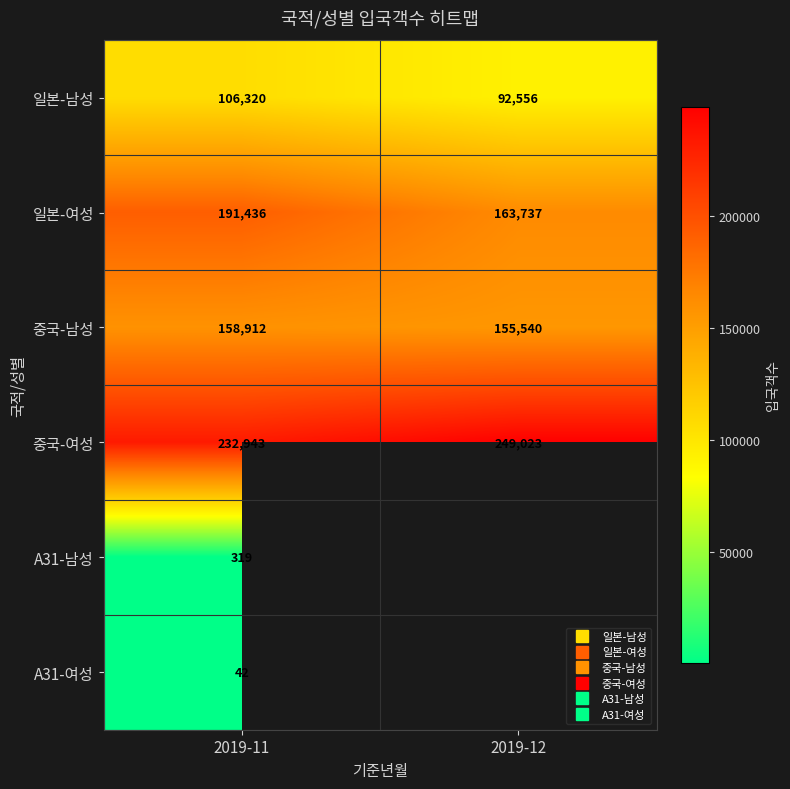

Which category has the lowest value in the 일본-여성 series?

2019-12